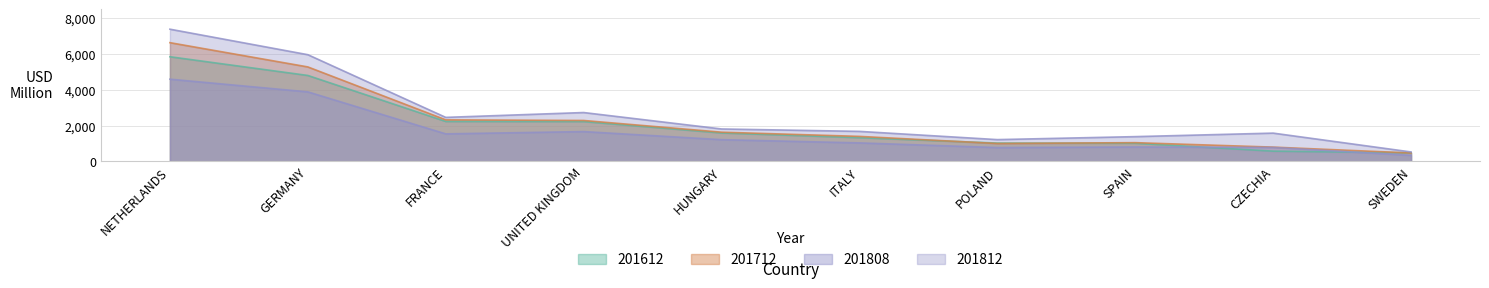

Reading left to right, transcribe all the data shown in this chart.

201612: NETHERLANDS=5849.4	GERMANY=4802.8	FRANCE=2230.7	UNITED KINGDOM=2223.8	HUNGARY=1587.0	ITALY=1322.5	POLAND=1022.1	SPAIN=1011.0	CZECHIA=569.0	SWEDEN=475.6
201712: NETHERLANDS=6636.7	GERMANY=5279.9	FRANCE=2320.3	UNITED KINGDOM=2285.0	HUNGARY=1630.1	ITALY=1394.7	POLAND=996.3	SPAIN=1044.0	CZECHIA=794.4	SWEDEN=468.0
201808: NETHERLANDS=4594.5	GERMANY=3884.9	FRANCE=1536.2	UNITED KINGDOM=1664.0	HUNGARY=1211.8	ITALY=1030.8	POLAND=770.5	SPAIN=801.8	CZECHIA=777.4	SWEDEN=334.4
201812: NETHERLANDS=7390.2	GERMANY=5963.8	FRANCE=2457.7	UNITED KINGDOM=2728.8	HUNGARY=1809.7	ITALY=1675.2	POLAND=1214.5	SPAIN=1381.3	CZECHIA=1577.6	SWEDEN=523.9